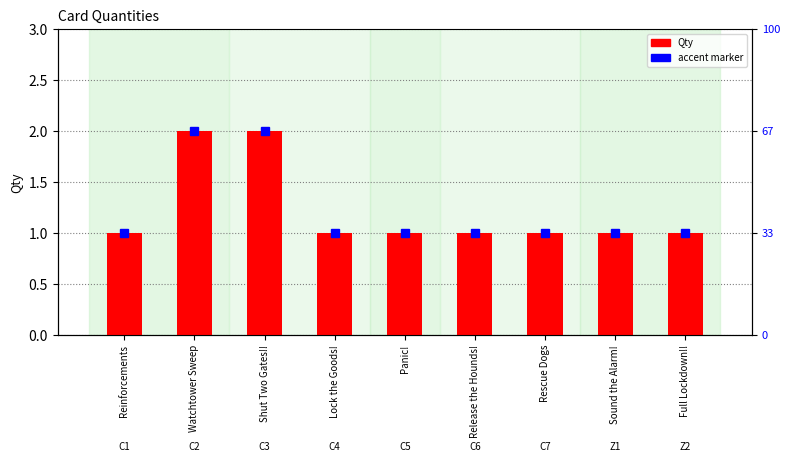

What value does the data have at Sound the Alarm!?

1